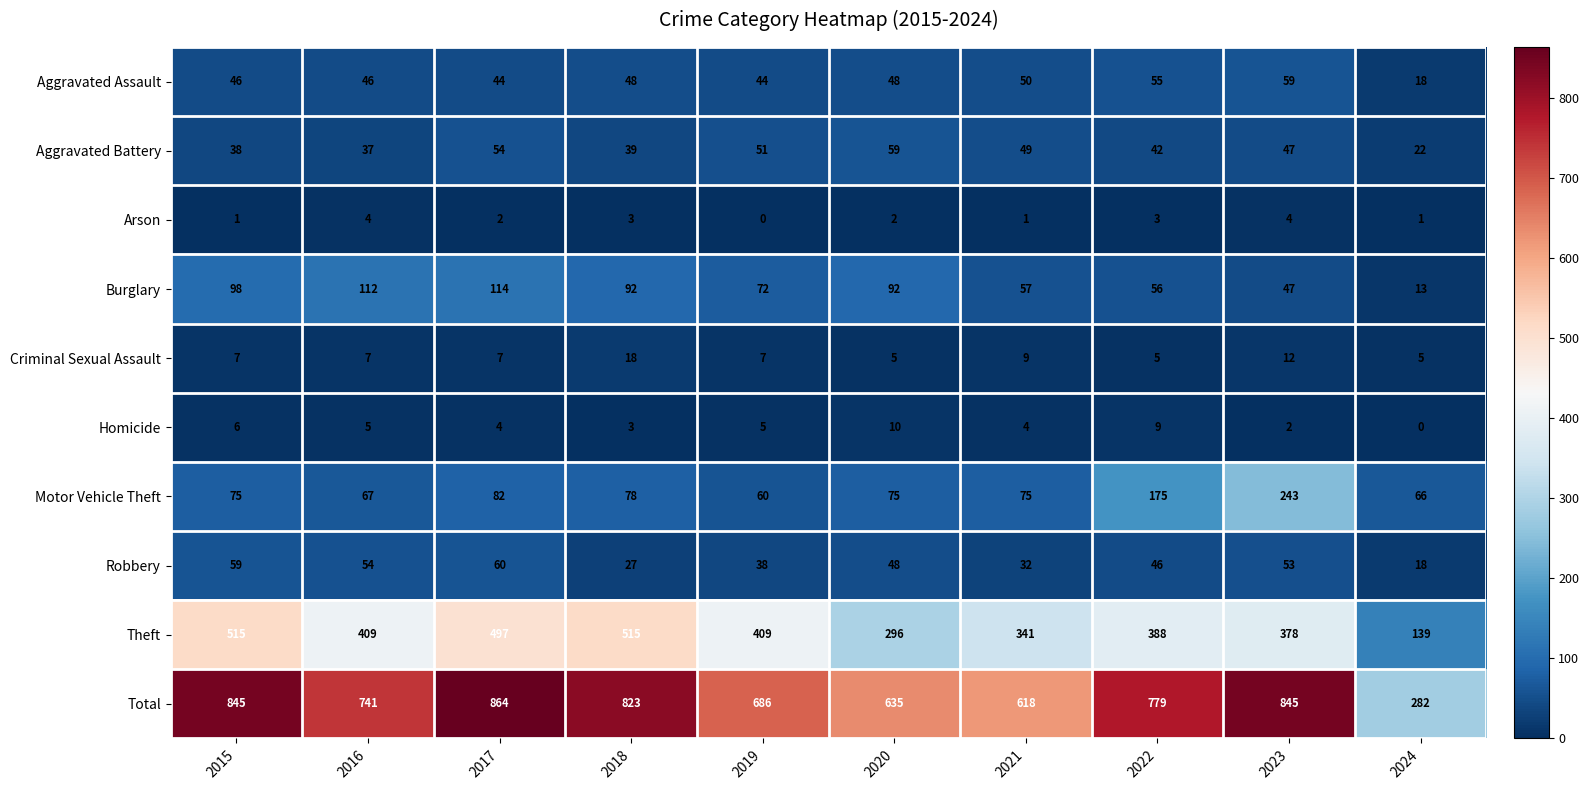

Where does the Robbery series first go above 48?

2015